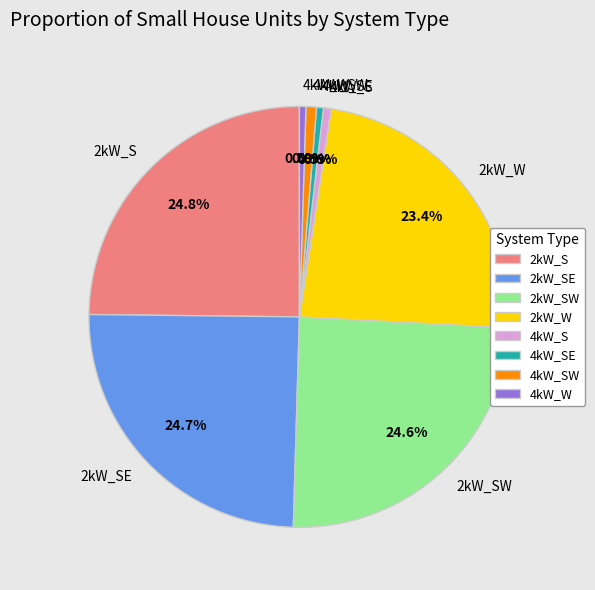

Is there any slice that represents more than half of the pie?

No